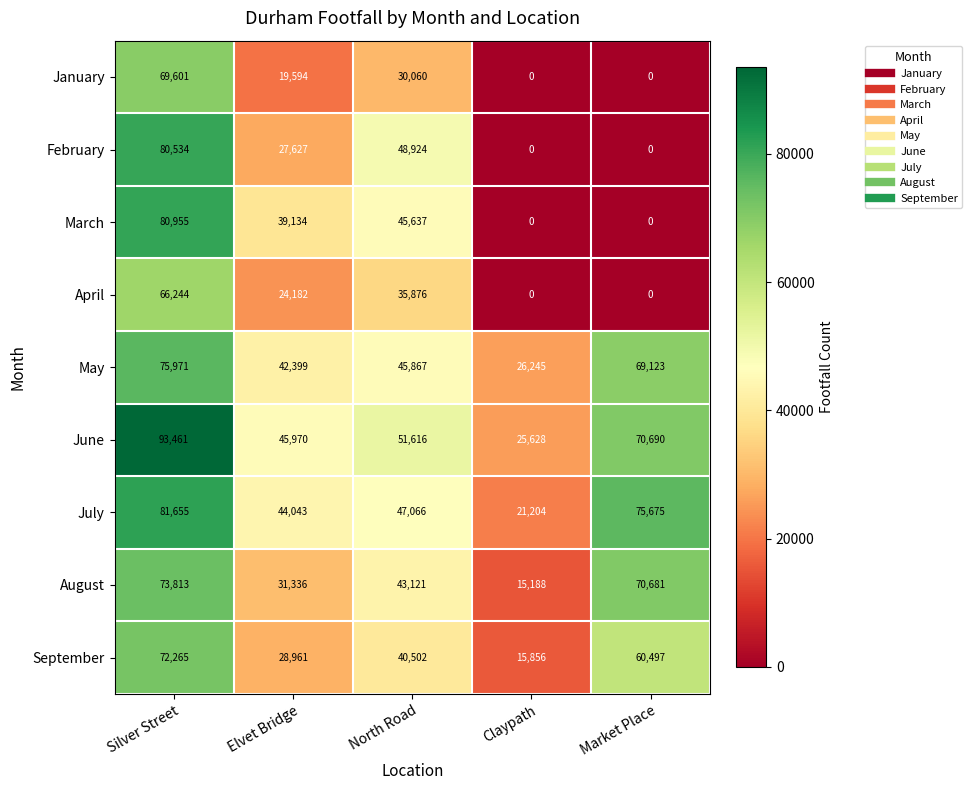

Which label corresponds to the largest value in the chart?

Silver Street